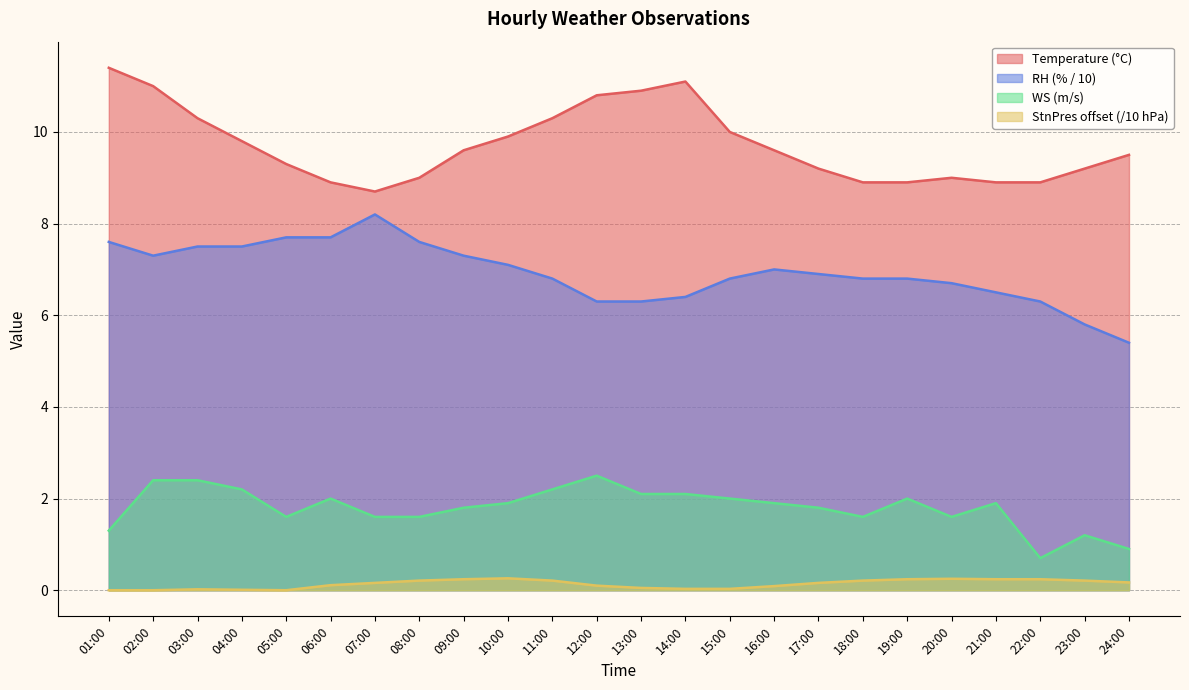

What is the maximum value for WS?

2.5